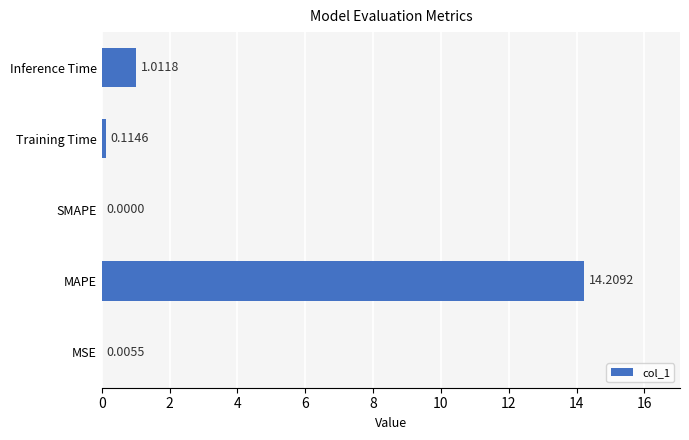

At which category does the chart reach its peak across all series?

MAPE